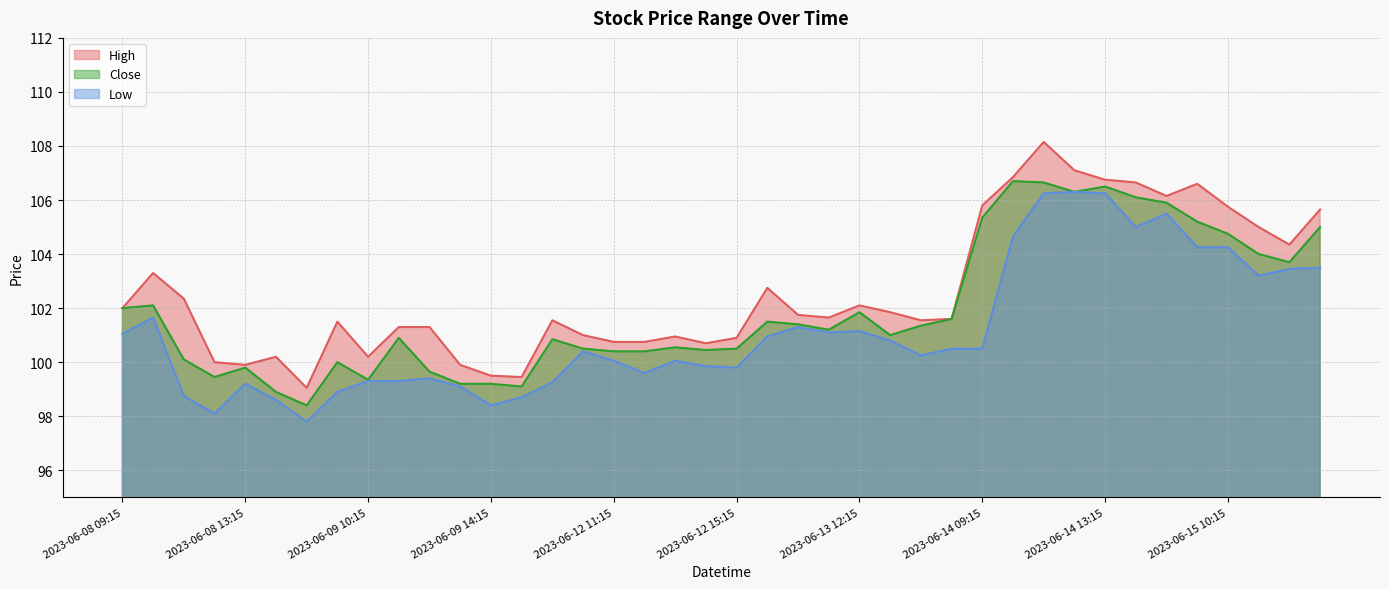

Where is the first local minimum for Low?

2023-06-08 12:15